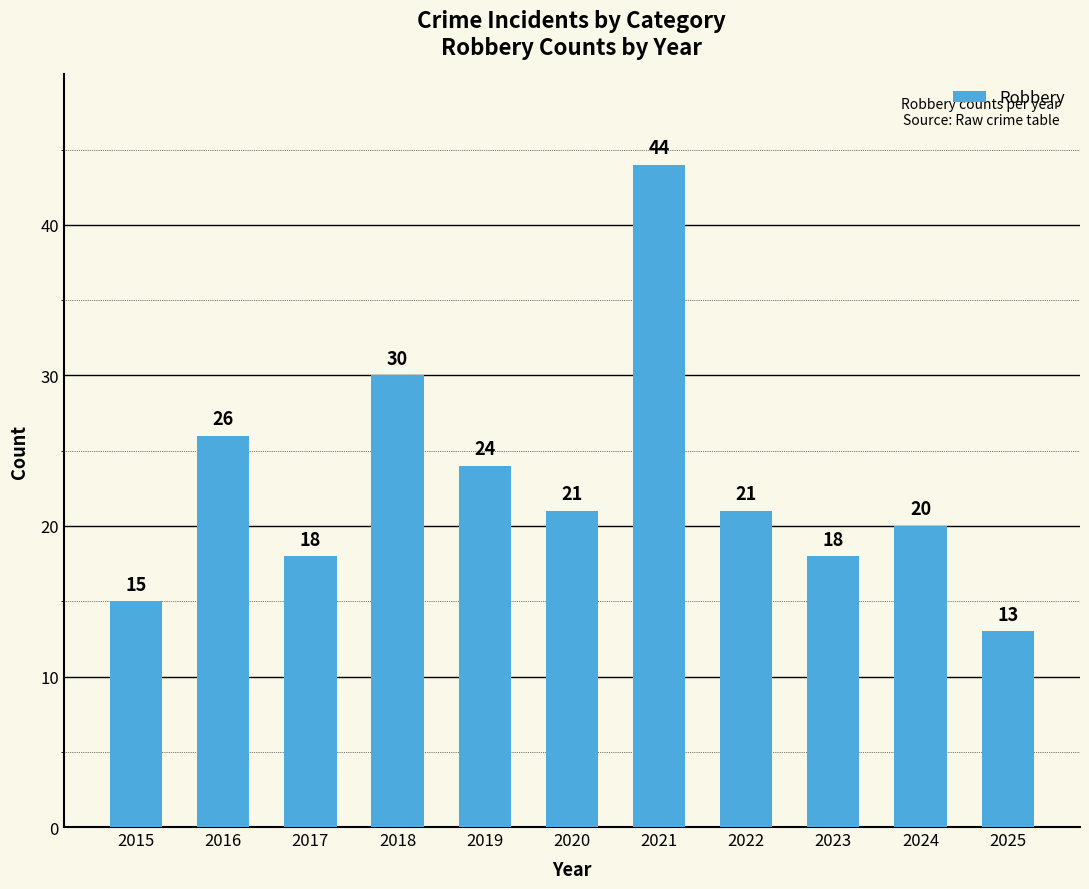

Which category has the lowest value across all series?

2025